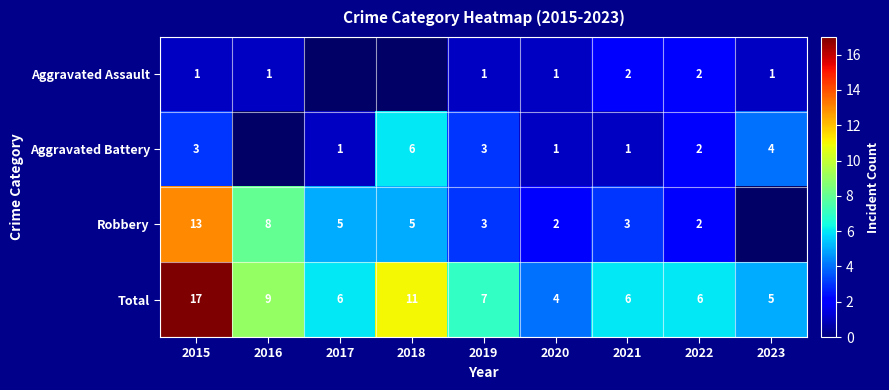

Where is Total nearest to the value 10?

2016